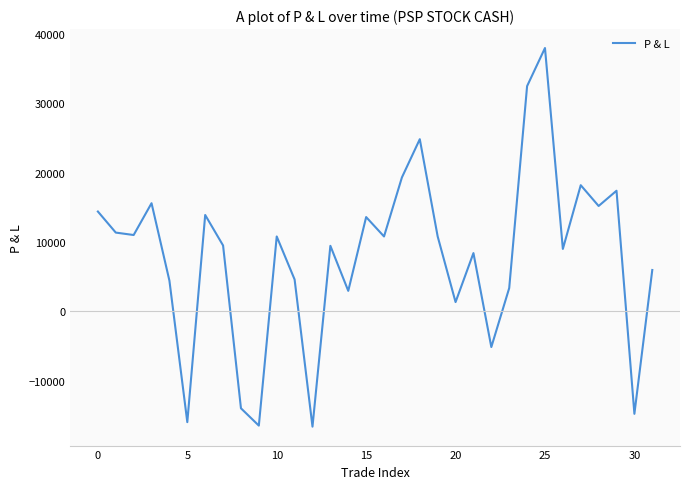

What is the difference between the maximum and minimum values?

54650